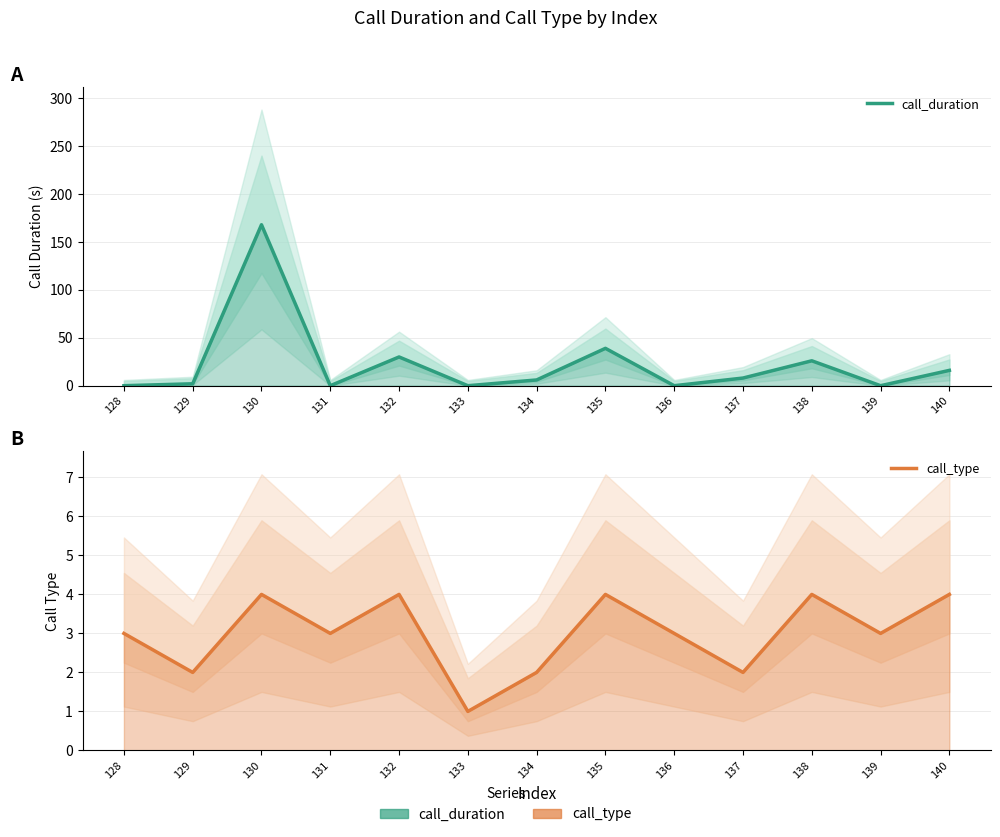

How many times do call_type and call_duration cross each other?

8